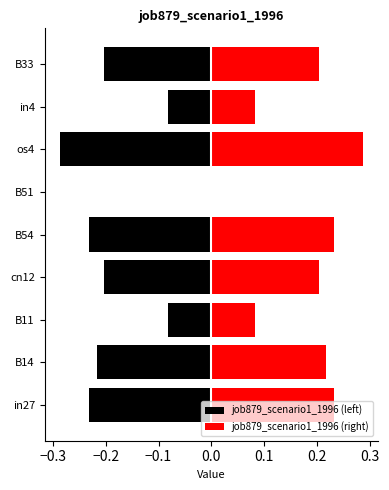

The value of job879_scenario1_1996 (left) at B11 is -0.0. True or false?

False